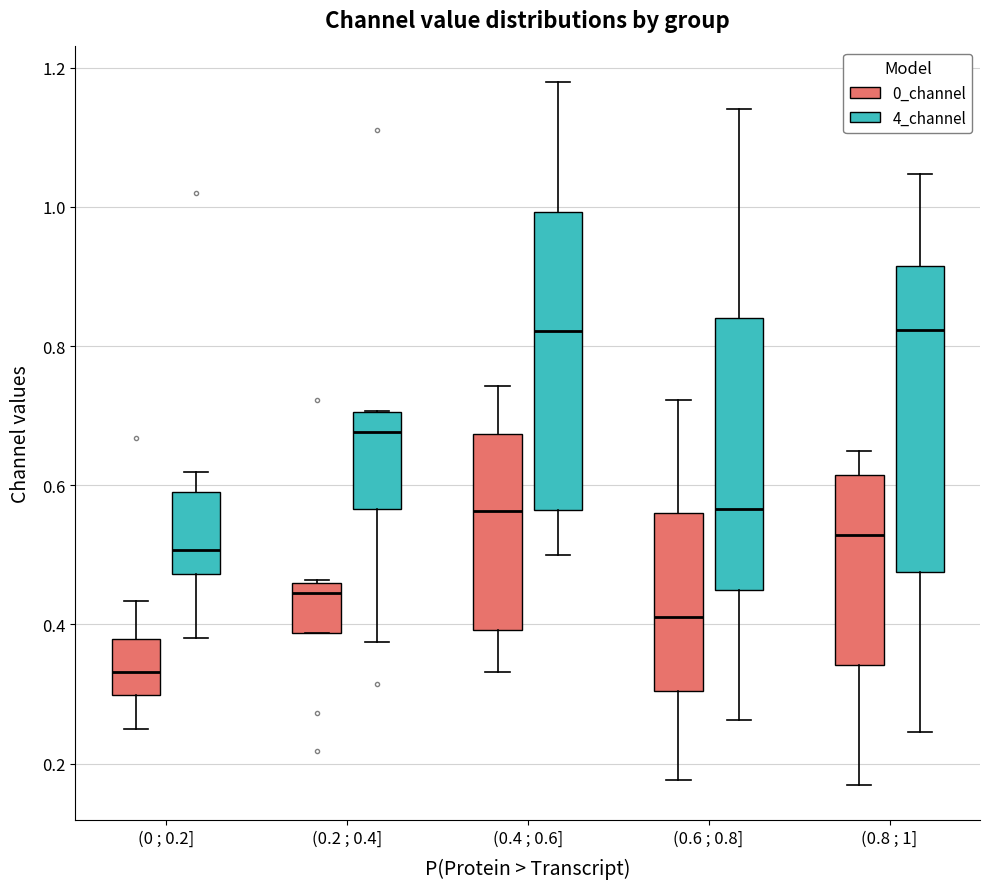

Where does the lower whisker of the box for (0.8 ; 1] (0_channel) end on the y-axis? The values are not printed on the chart, so give them approximately, as read against the axis.

0.16